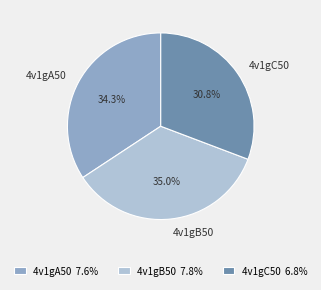

What is the ratio of the value at 4v1gC50 to the value at 4v1gA50?

0.9